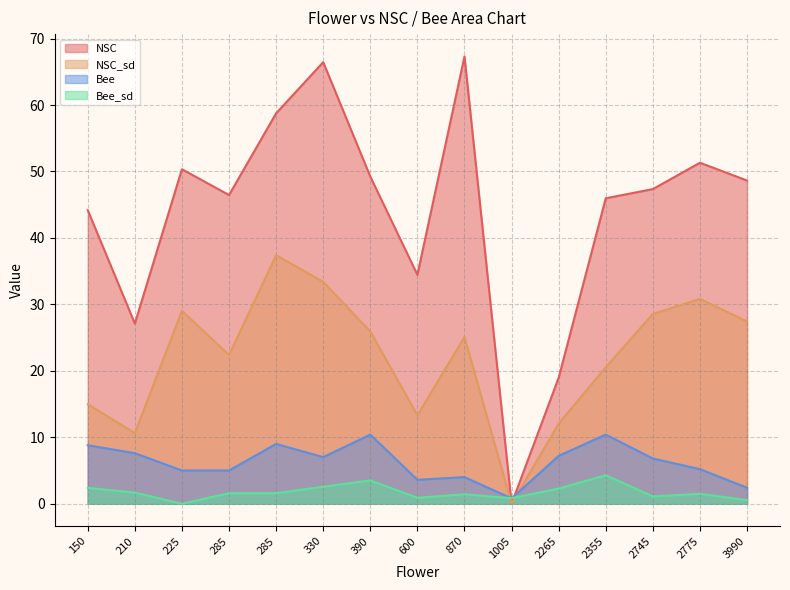

Reading left to right, what are all the values shown in this chart?

NSC: 150=44.2	210=27.1	225=50.3	285=46.5	285=58.7	330=66.4	390=49.2	600=34.5	870=67.3	1005=0.0	2265=19.0	2355=46.0	2745=47.3	2775=51.3	3990=48.6
NSC_sd: 150=15.0	210=10.6	225=29.0	285=22.4	285=37.4	330=33.4	390=25.9	600=13.3	870=25.1	1005=0.0	2265=12.1	2355=20.5	2745=28.6	2775=30.8	3990=27.4
Bee: 150=8.8	210=7.6	225=5.0	285=5.0	285=9.0	330=7.0	390=10.4	600=3.6	870=4.0	1005=0.8	2265=7.2	2355=10.4	2745=6.8	2775=5.2	3990=2.4
Bee_sd: 150=2.4	210=1.7	225=0.0	285=1.6	285=1.6	330=2.5	390=3.5	600=0.9	870=1.4	1005=0.8	2265=2.3	2355=4.3	2745=1.1	2775=1.5	3990=0.5